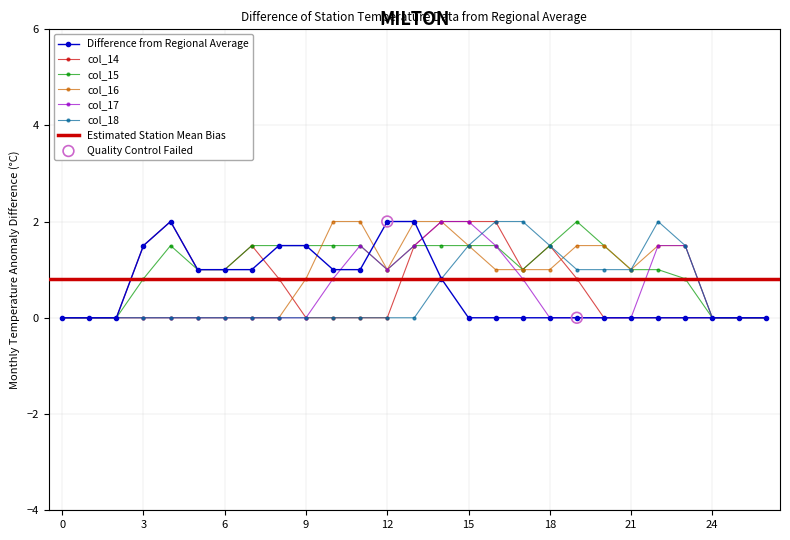

Is it true that col_14 equals 1.2 at 0?

False